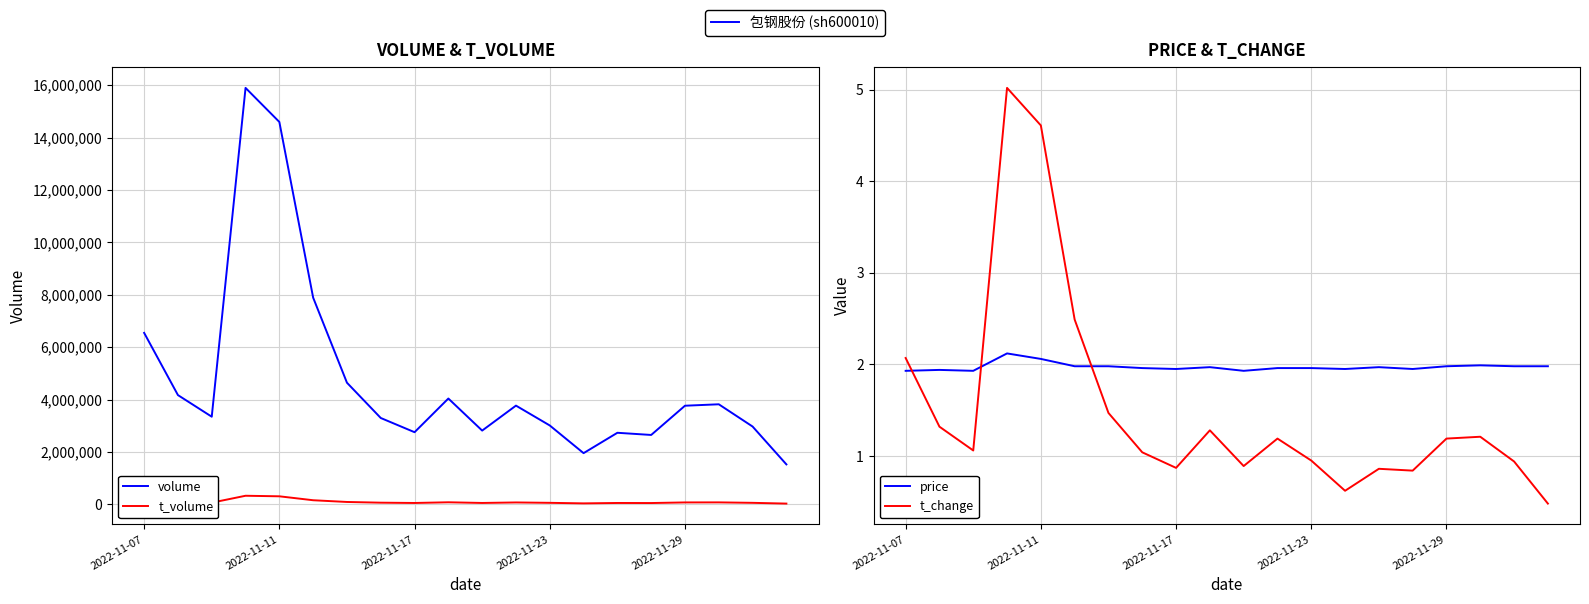

Rank the series at 14 from lowest to highest value.

t_change, price, t_volume, volume